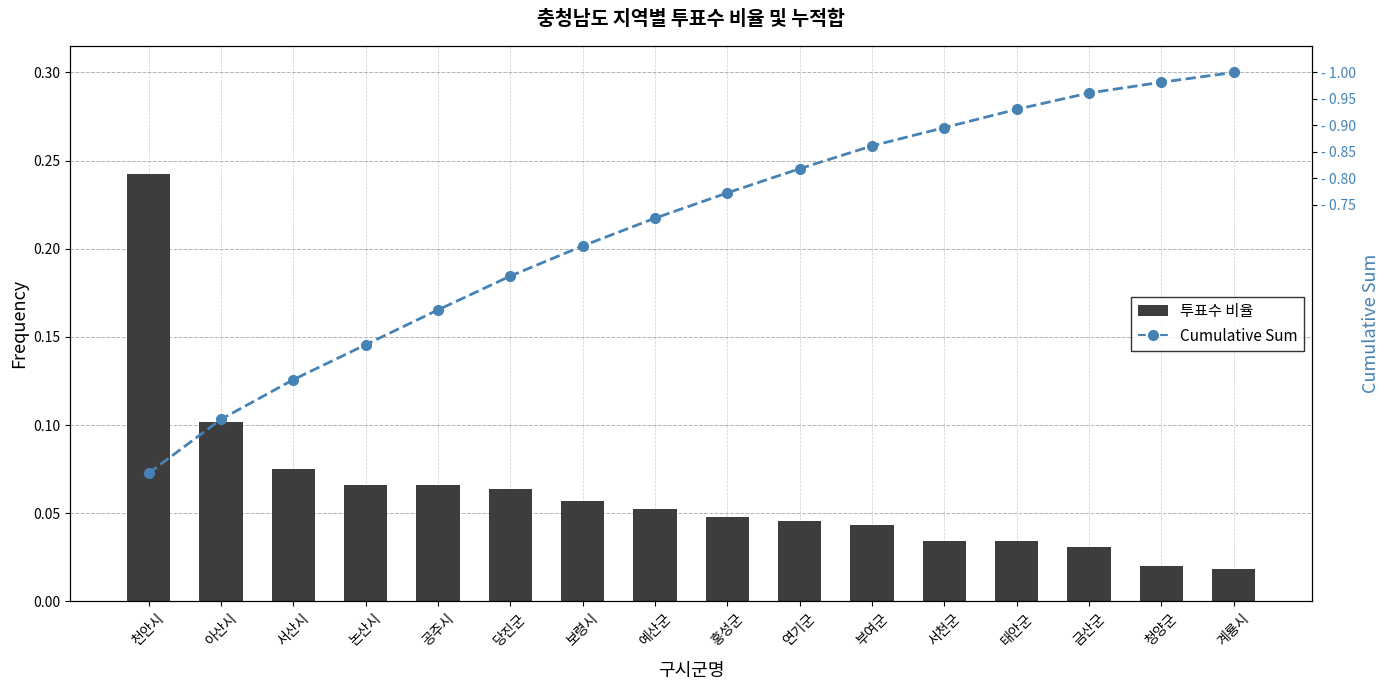

Which category has the highest value in the Cumulative Sum series?

계룡시